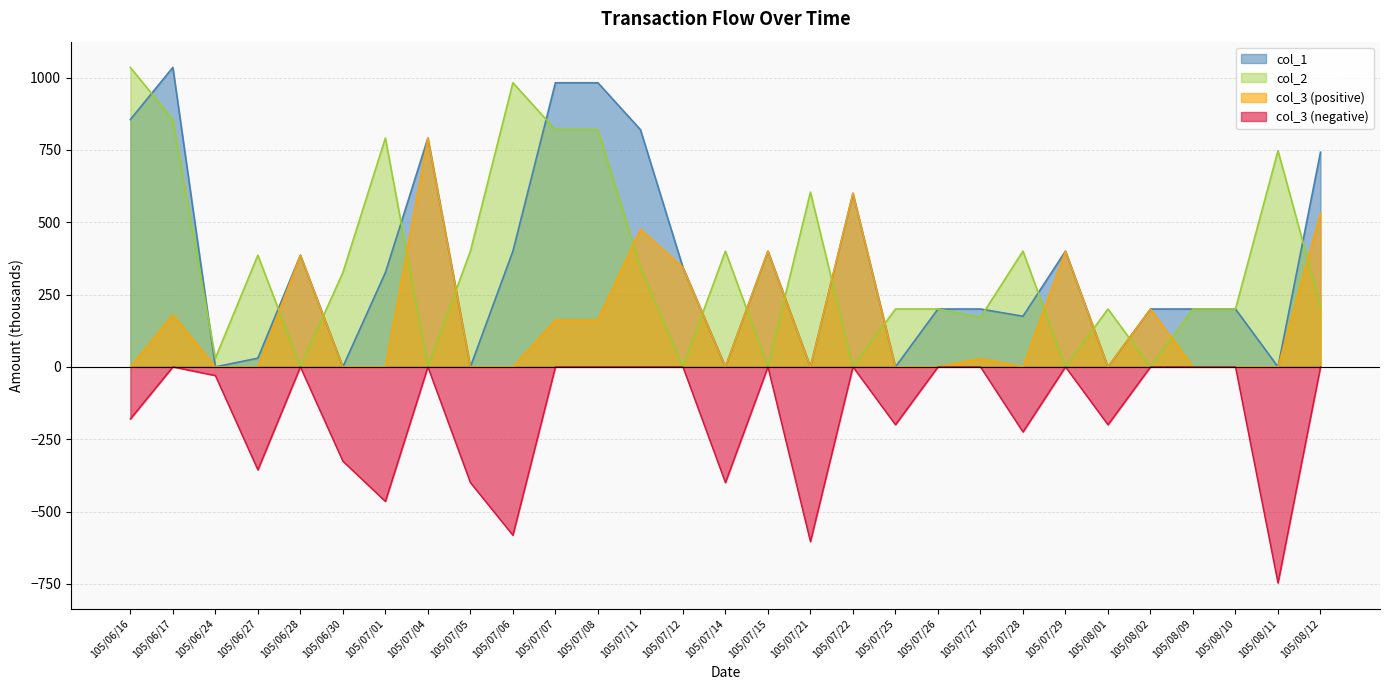

Between 105/07/14 and 105/08/09, which series saw the biggest shift?

col_3 (negative)